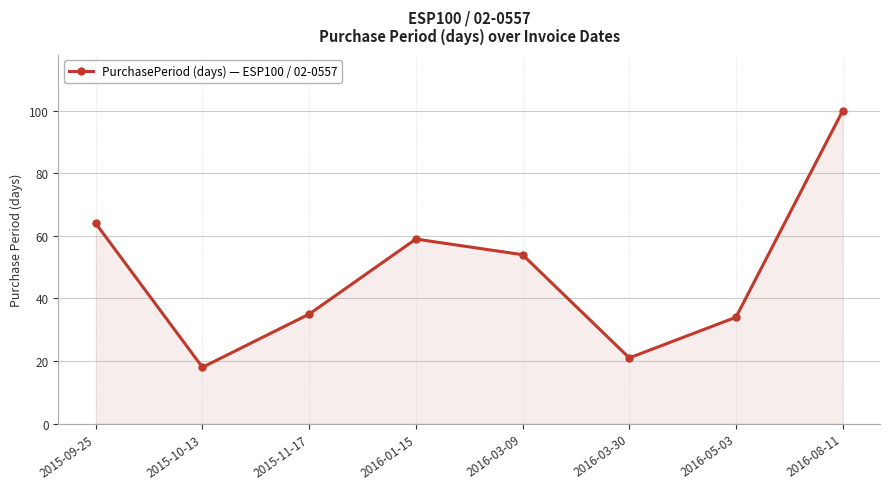

What is the change in value from 2015-09-25 to 2016-03-30?

-43